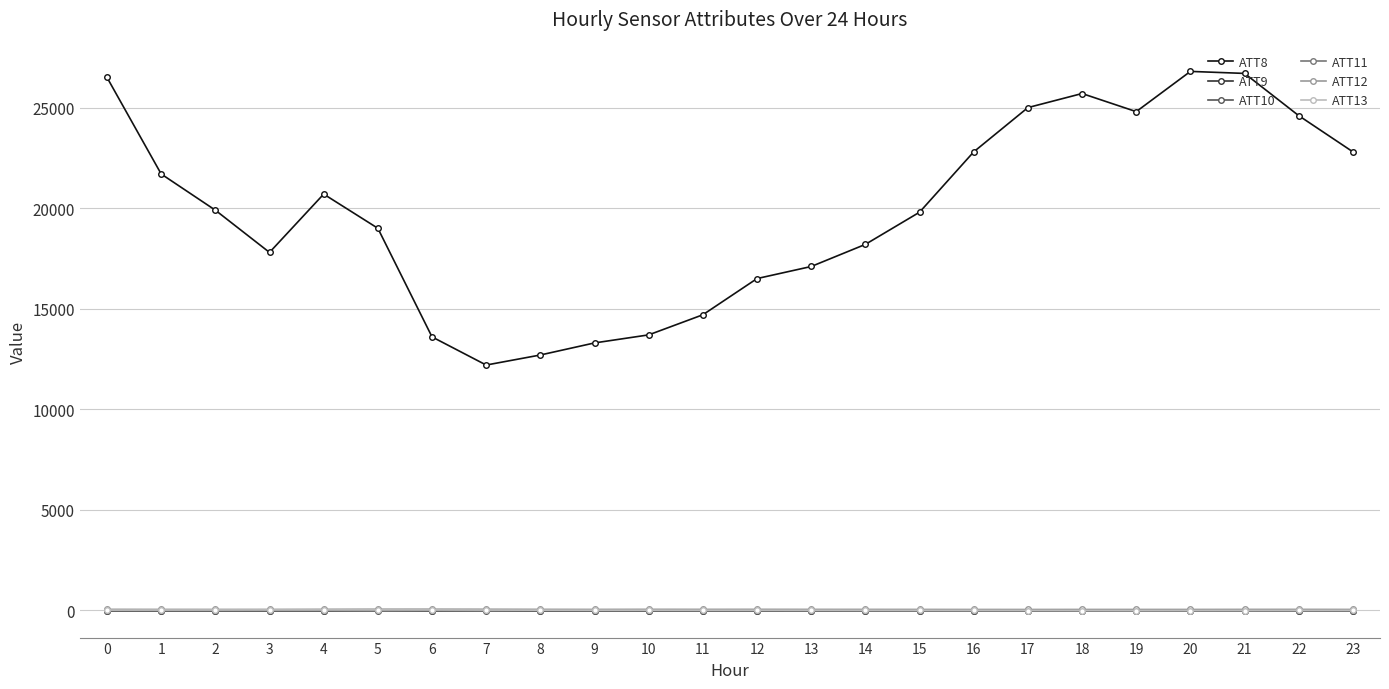

What is the greatest value displayed?

26800.0